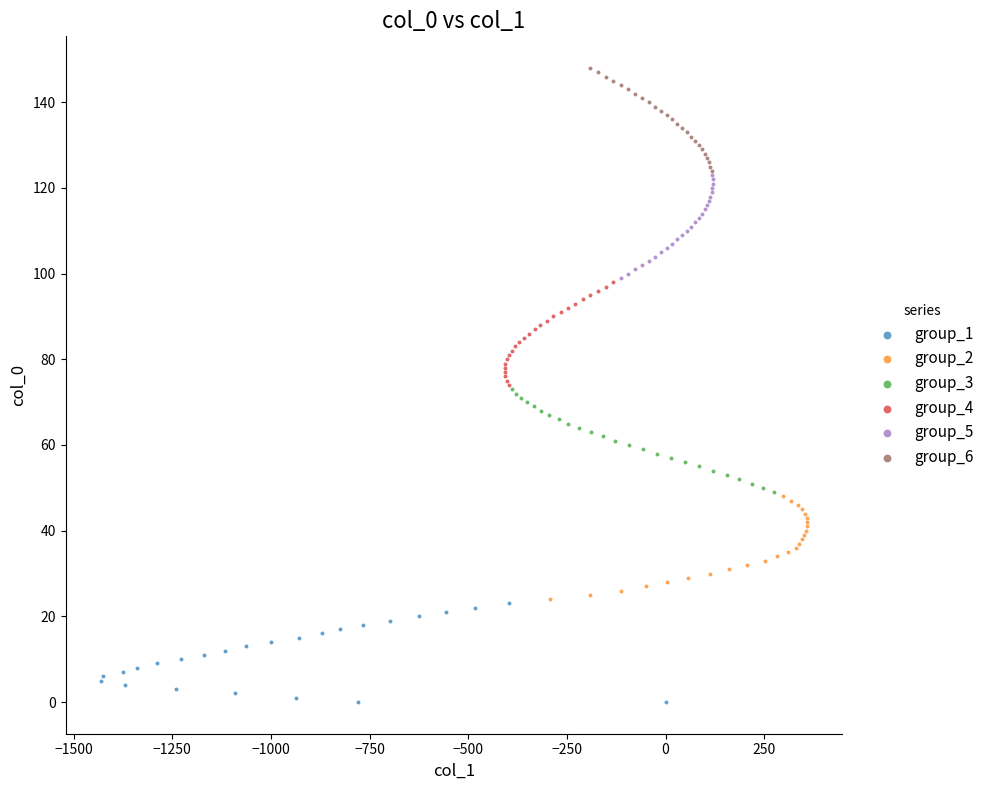

Which series reaches the maximum Y coordinate?

group_6